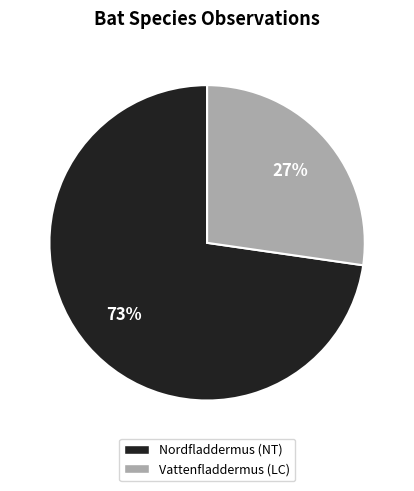

To the nearest percent, what is the combined percentage of Vattenfladdermus (LC) and Nordfladdermus (NT)?

100%